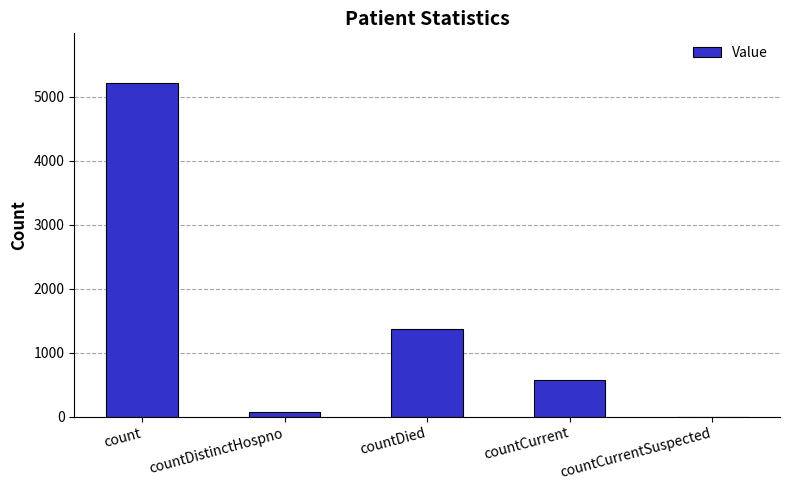

How many data points does each series have?

5